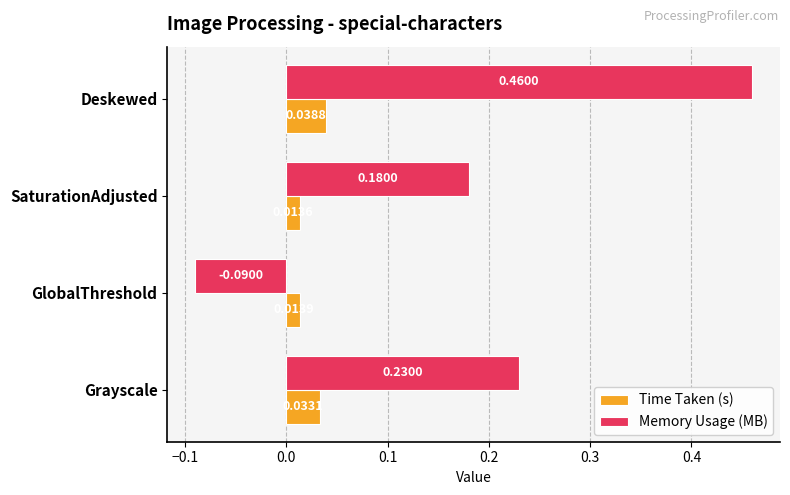

Which label corresponds to the smallest value in the chart?

GlobalThreshold